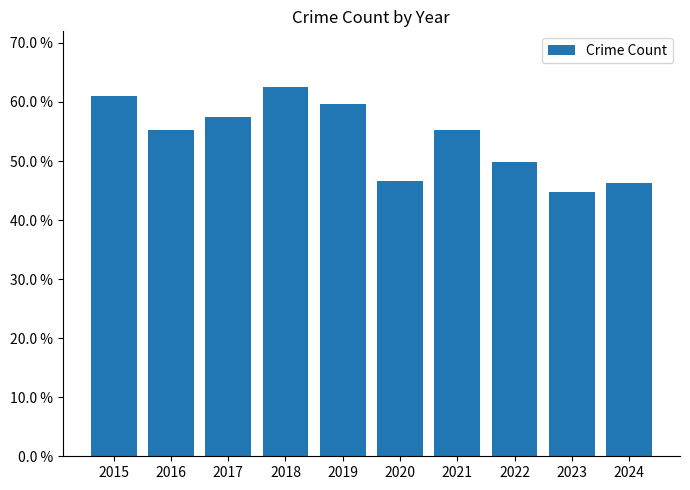

Reading right to left, extract all data points from this chart.

0.5	0.4	0.5	0.6	0.5	0.6	0.6	0.6	0.6	0.6